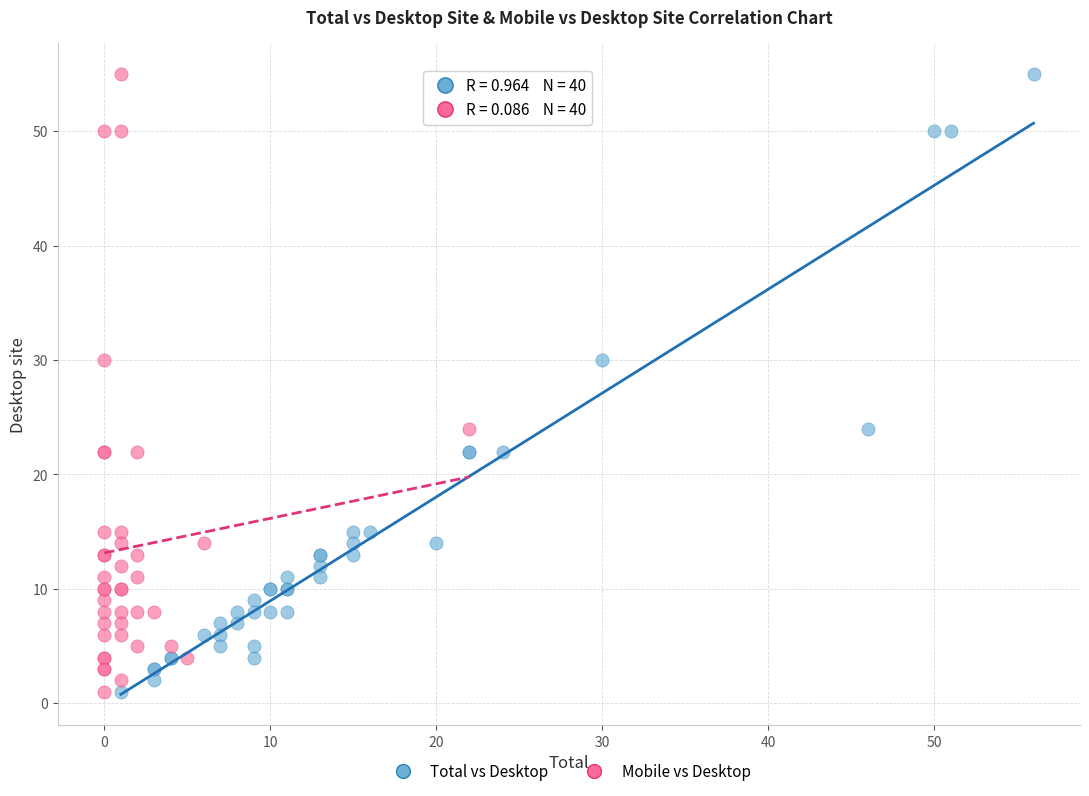

What are all the series names shown in the legend?

Total vs Desktop, Mobile vs Desktop